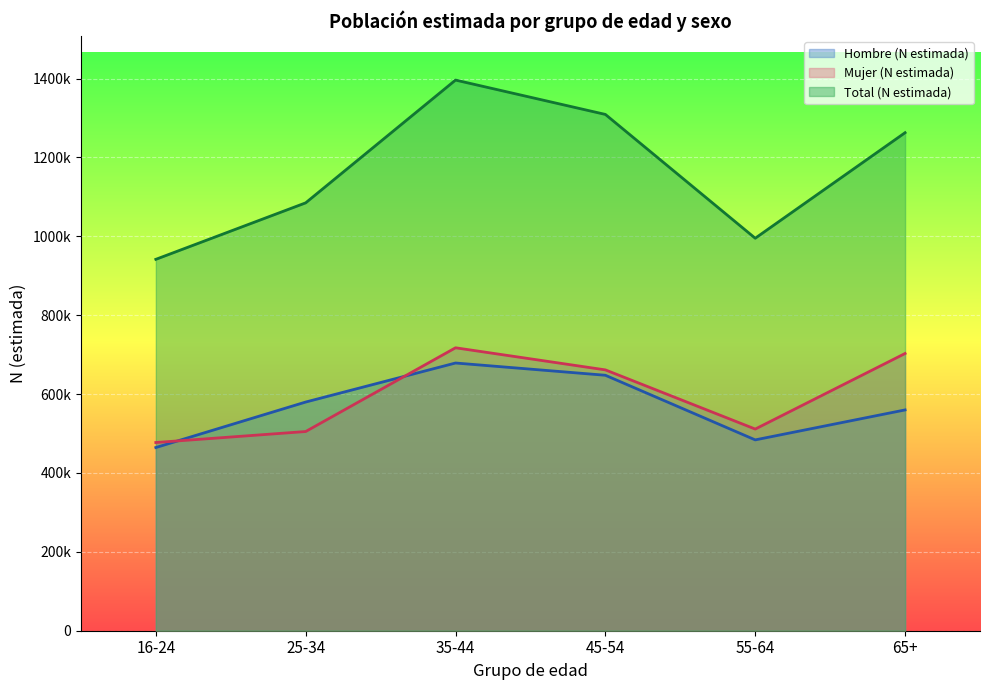

What is the label of the 5th point from the right?

25-34